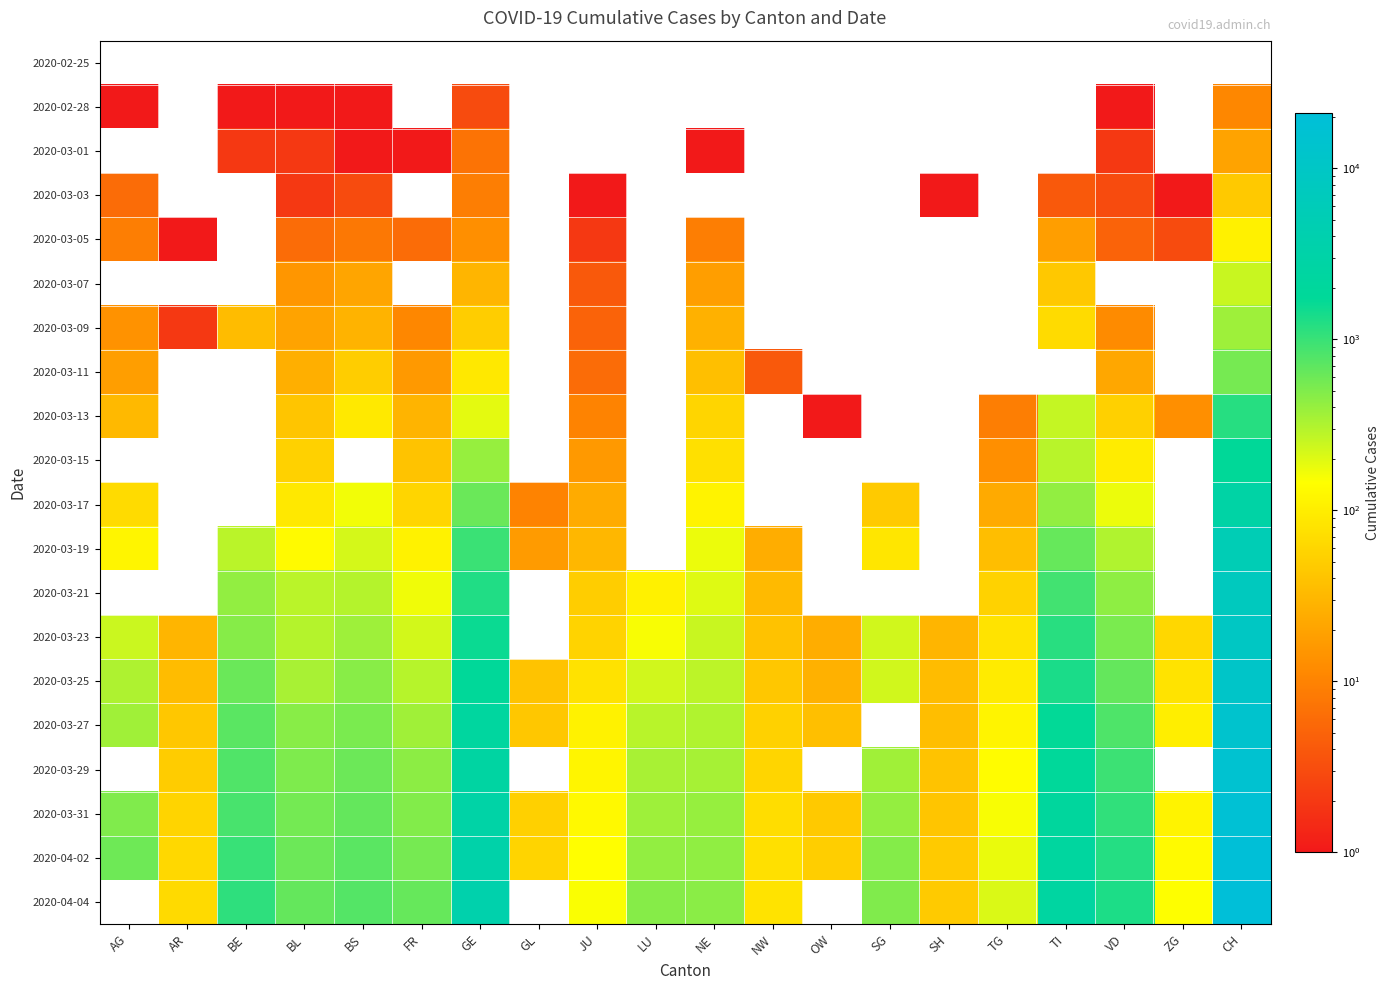

Where does the 2020-03-01 series first go above 1?

BE